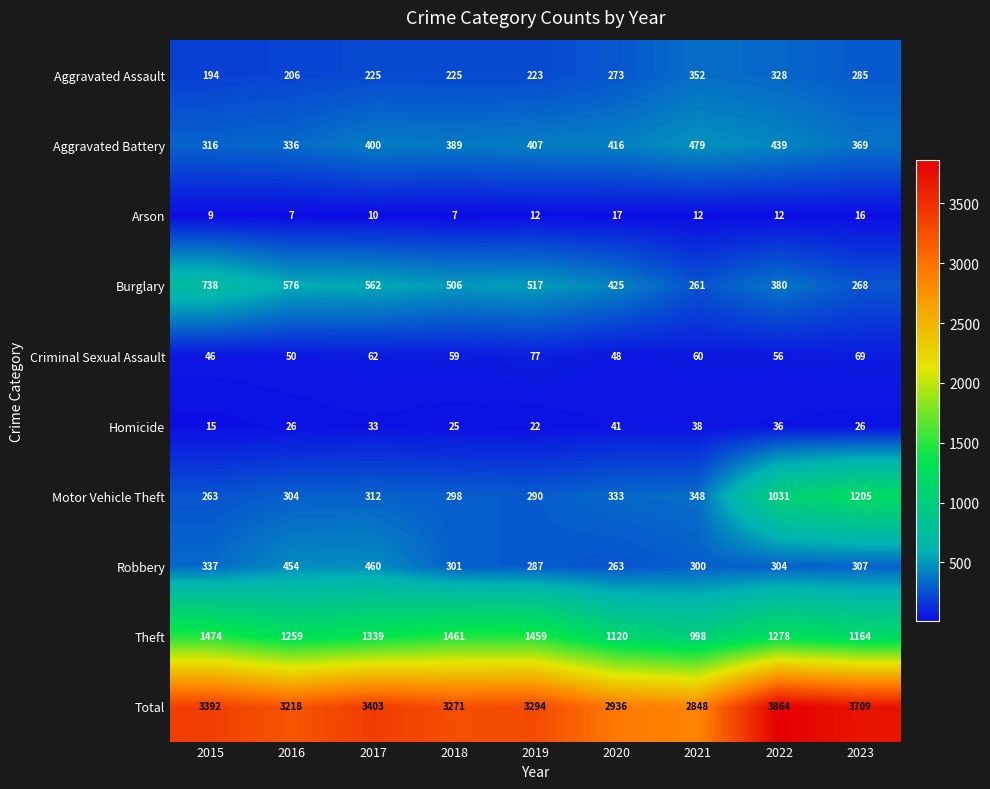

True or false: Aggravated Battery has a value of 253 at 2023.

False